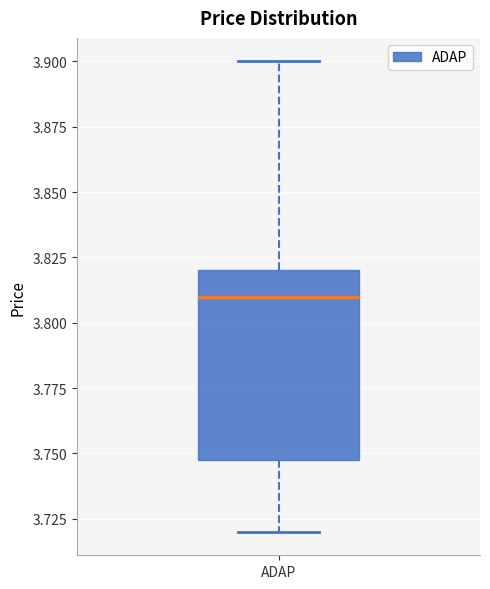

Read this box plot against the y-axis: the position of the median line, the range covered by the box, and the ends of both whiskers. The values are not printed on the chart, so give them approximately, as read against the axis.

median 3.81, box 3.75 to 3.82, whiskers 3.72 to 3.90